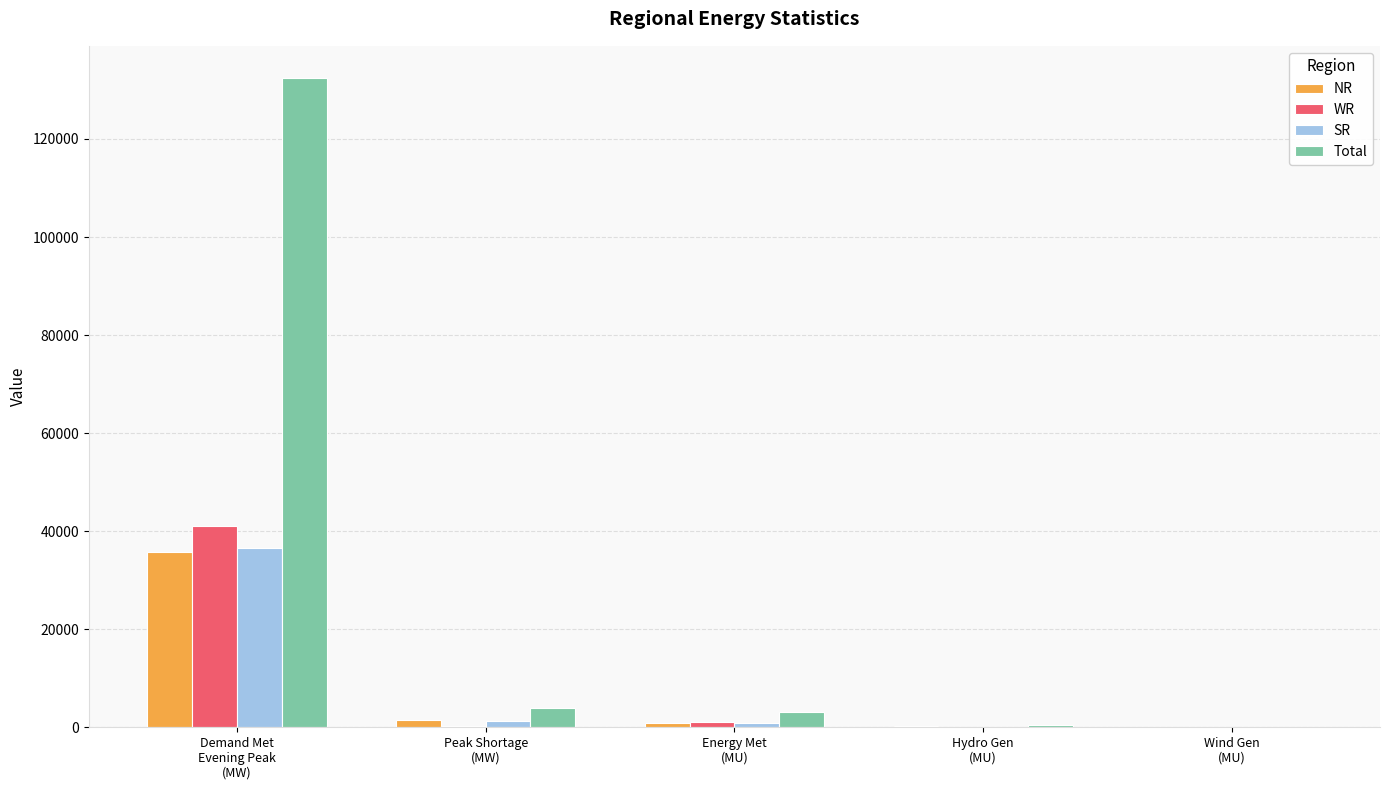

What is the total value across all series at Wind Gen
(MU)?

74